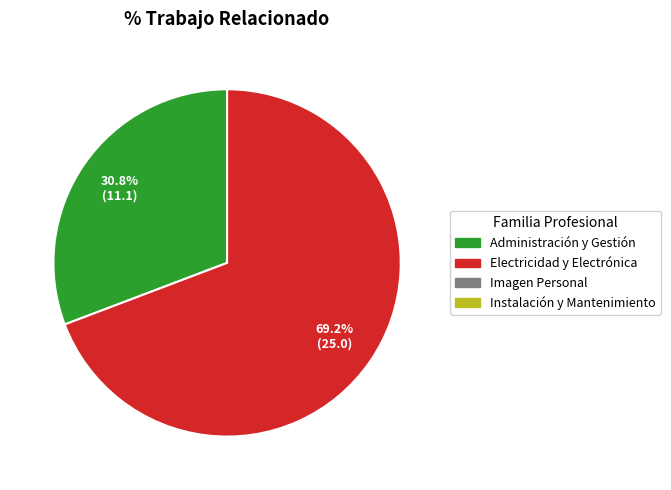

Is there a majority slice in this chart?

Yes